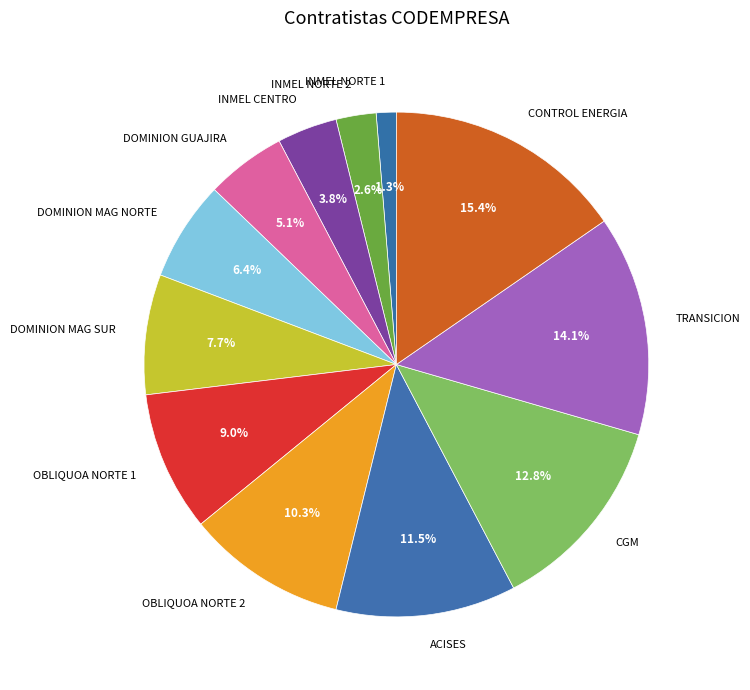

Is it true that CGM is 13% of the pie?

True